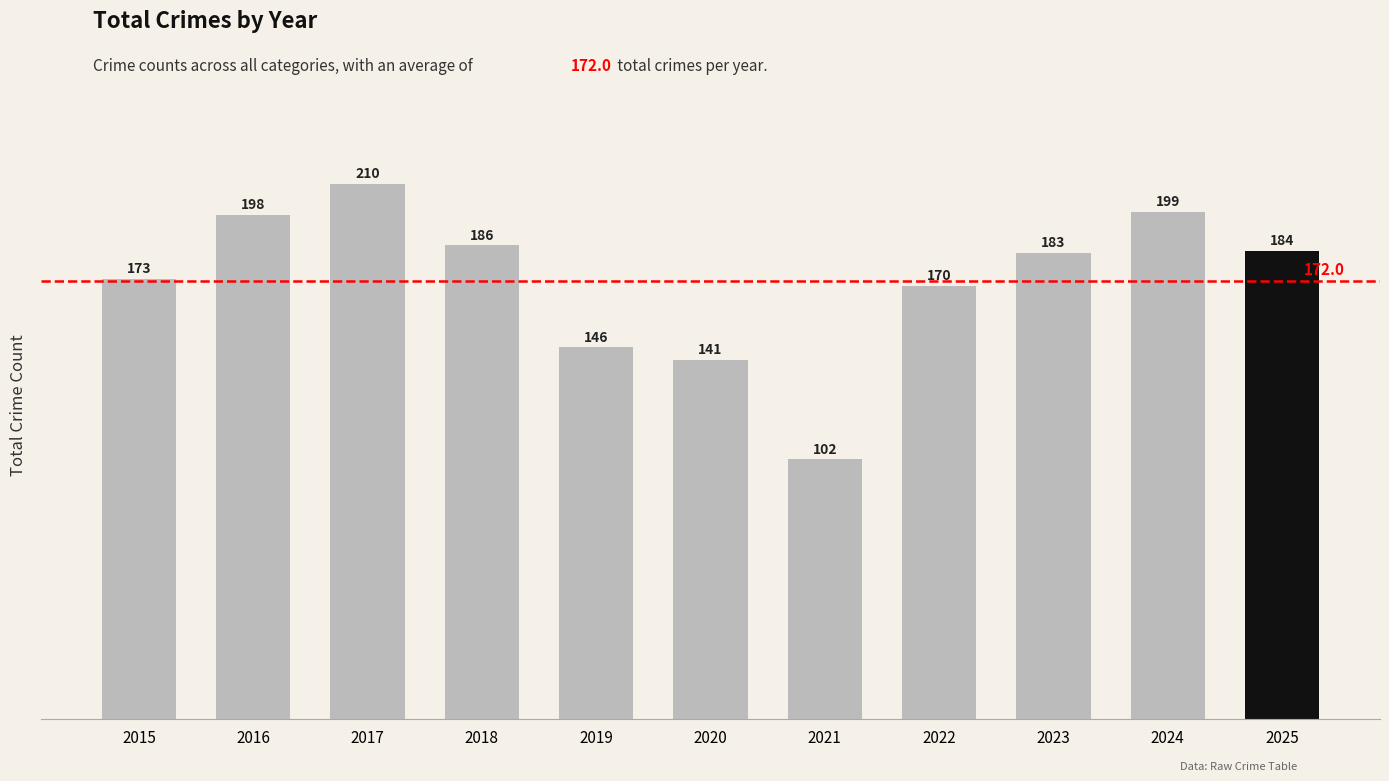

What is the ratio of the value at 2021 to the value at 2015?

0.6